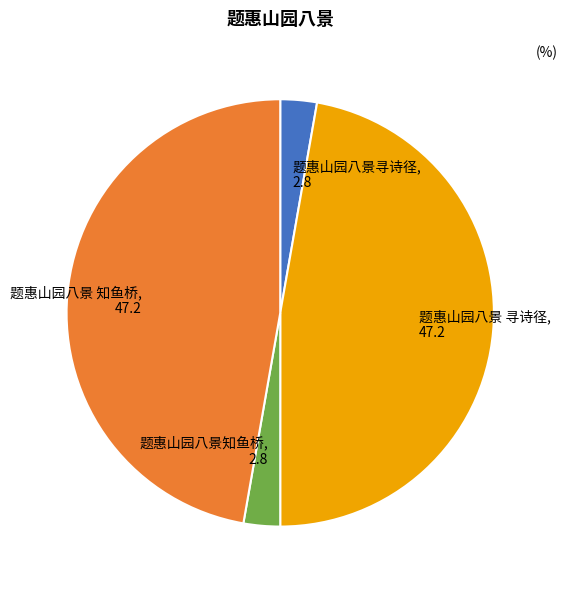

The 题惠山园八景知鱼桥 slice represents 3% of the pie. True or false?

True